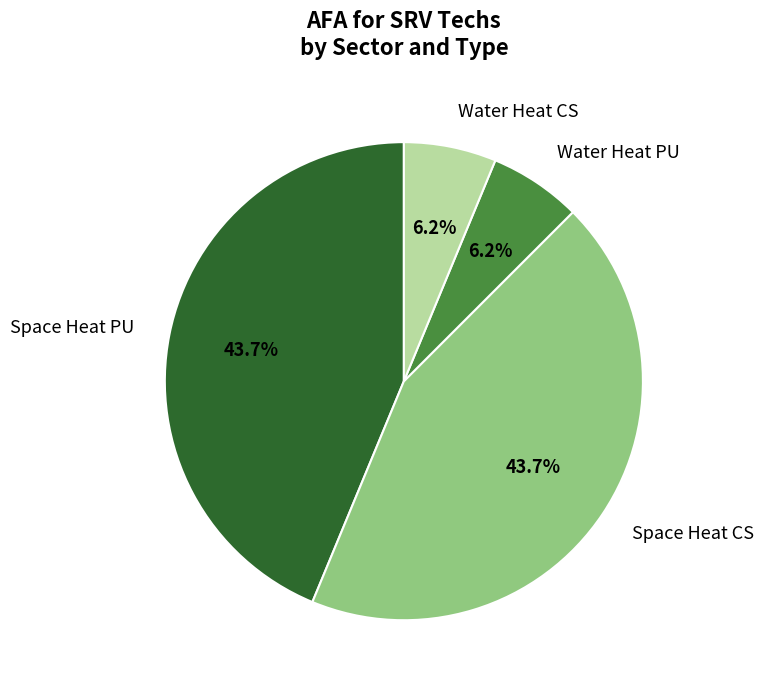

Combined, what portion of the pie is Space Heat CS and Water Heat CS?

50.0%